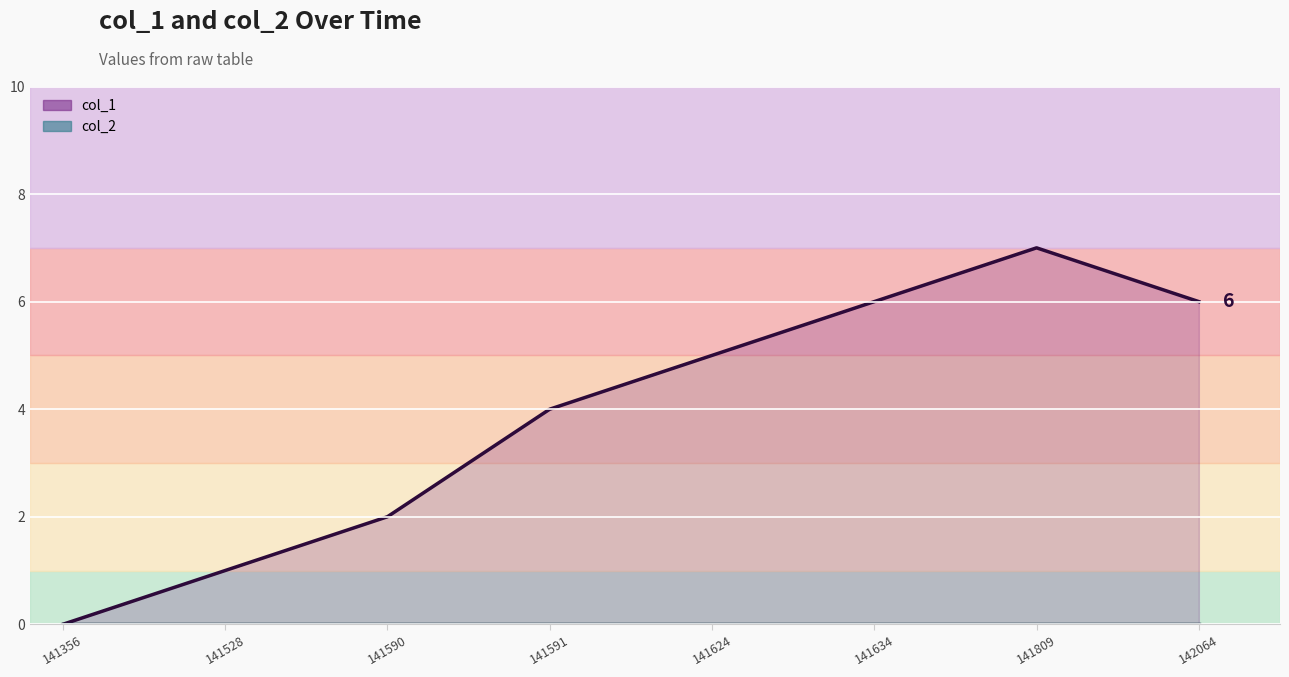

What is the value of the col_1 line point at the 6th from the left?

6